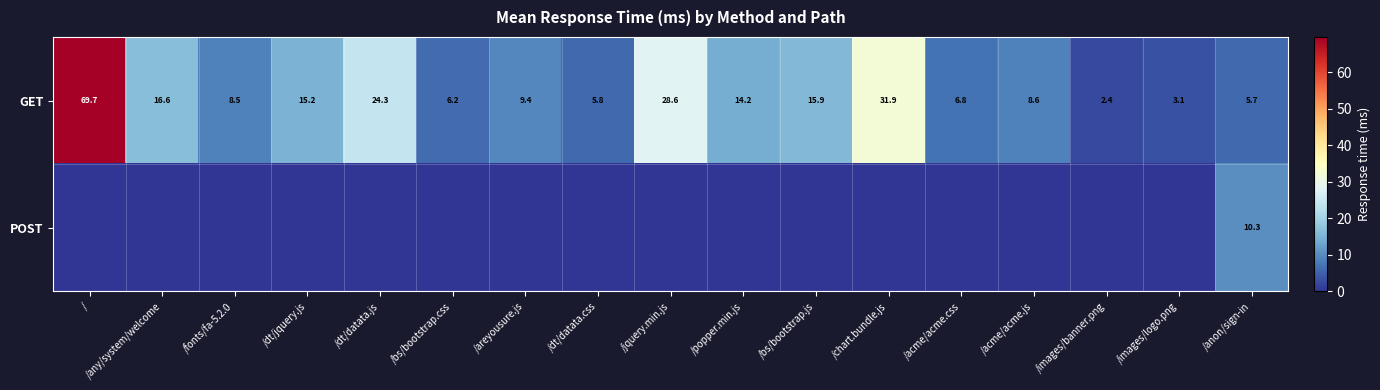

At which label is GET closest to 36?

/chart.bundle.js